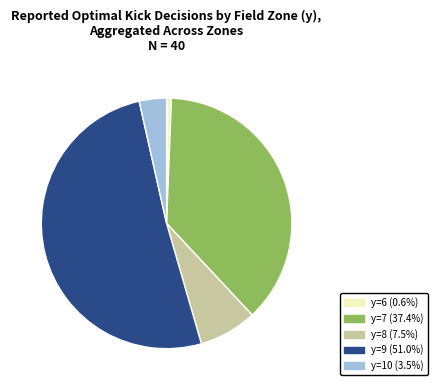

Combined, do y=7 (37.4%) and y=10 (3.5%) account for over 50%?

No